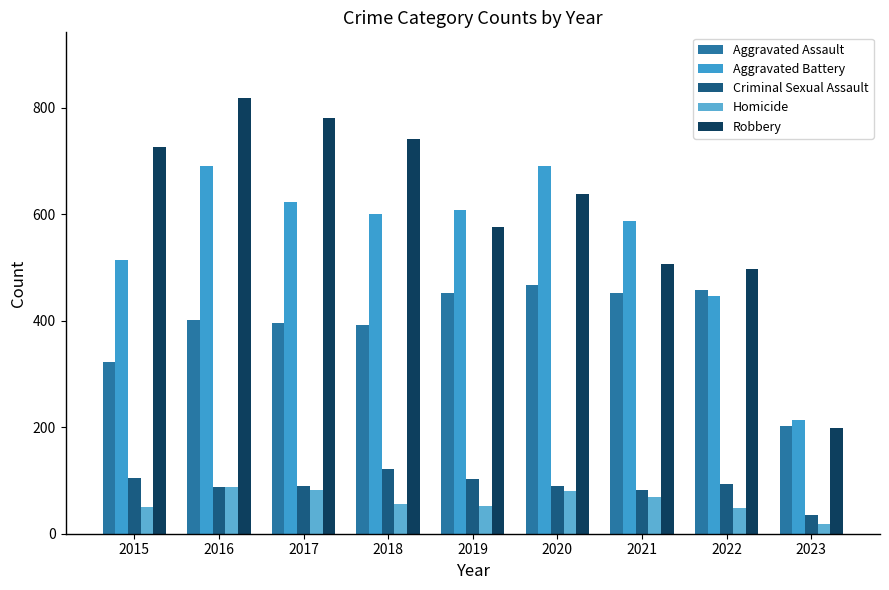

Reading right to left, extract all data points from this chart.

Aggravated Assault: 2023=203	2022=457	2021=452	2020=468	2019=452	2018=392	2017=396	2016=402	2015=323
Aggravated Battery: 2023=214	2022=446	2021=587	2020=691	2019=608	2018=600	2017=623	2016=691	2015=515
Criminal Sexual Assault: 2023=36	2022=93	2021=82	2020=89	2019=102	2018=122	2017=90	2016=87	2015=105
Homicide: 2023=19	2022=48	2021=69	2020=81	2019=53	2018=56	2017=82	2016=87	2015=50
Robbery: 2023=198	2022=497	2021=506	2020=639	2019=577	2018=741	2017=780	2016=819	2015=726